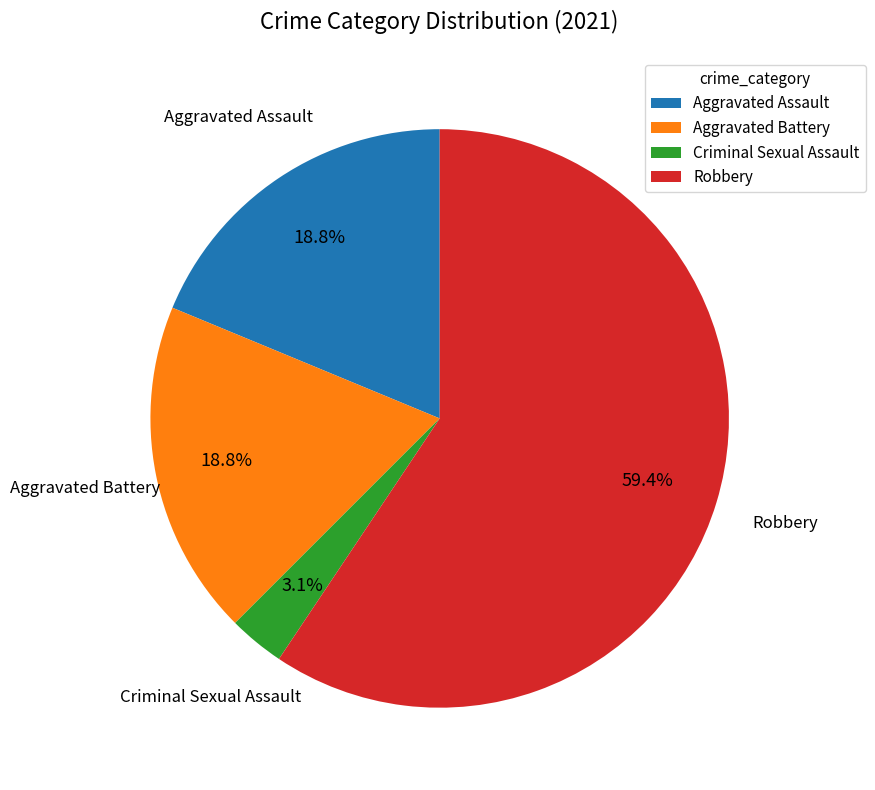

How many segments does this pie chart have?

4